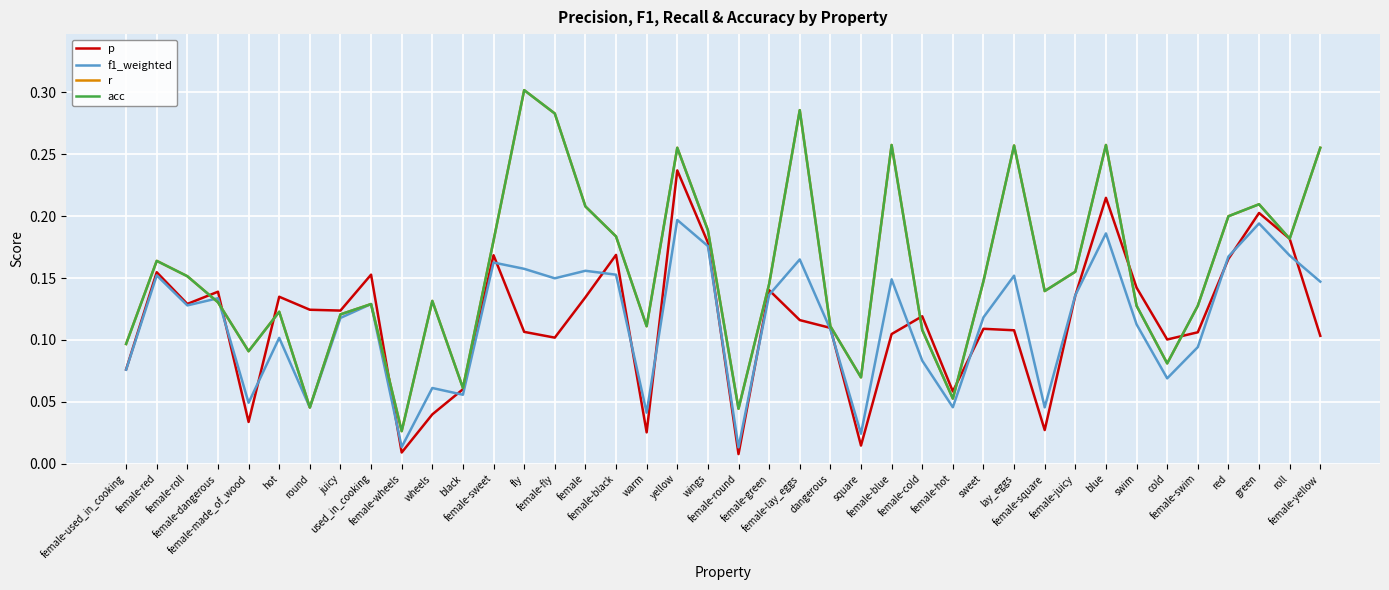

Rank the categories by f1_weighted value from highest to lowest.

yellow, green, blue, wings, roll, red, female-lay_eggs, female-sweet, fly, female, female-black, female-red, lay_eggs, female-fly, female-blue, female-yellow, female-green, female-juicy, female-dangerous, used_in_cooking, female-roll, sweet, juicy, swim, dangerous, hot, female-swim, female-cold, female-used_in_cooking, cold, wheels, black, female-made_of_wood, female-hot, female-square, round, warm, square, female-wheels, female-round